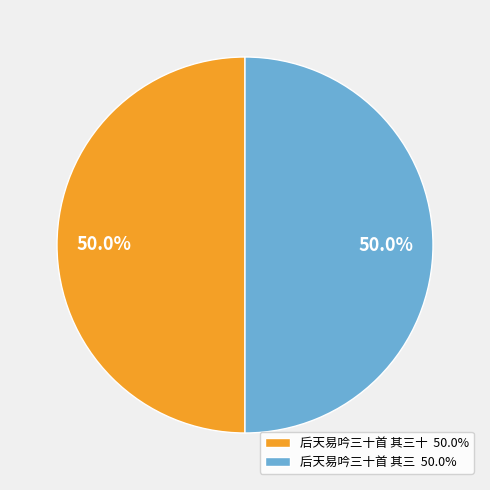

What percentage do 后天易吟三十首 其三十 50.0% and 后天易吟三十首 其三 50.0% together represent?

100.0%